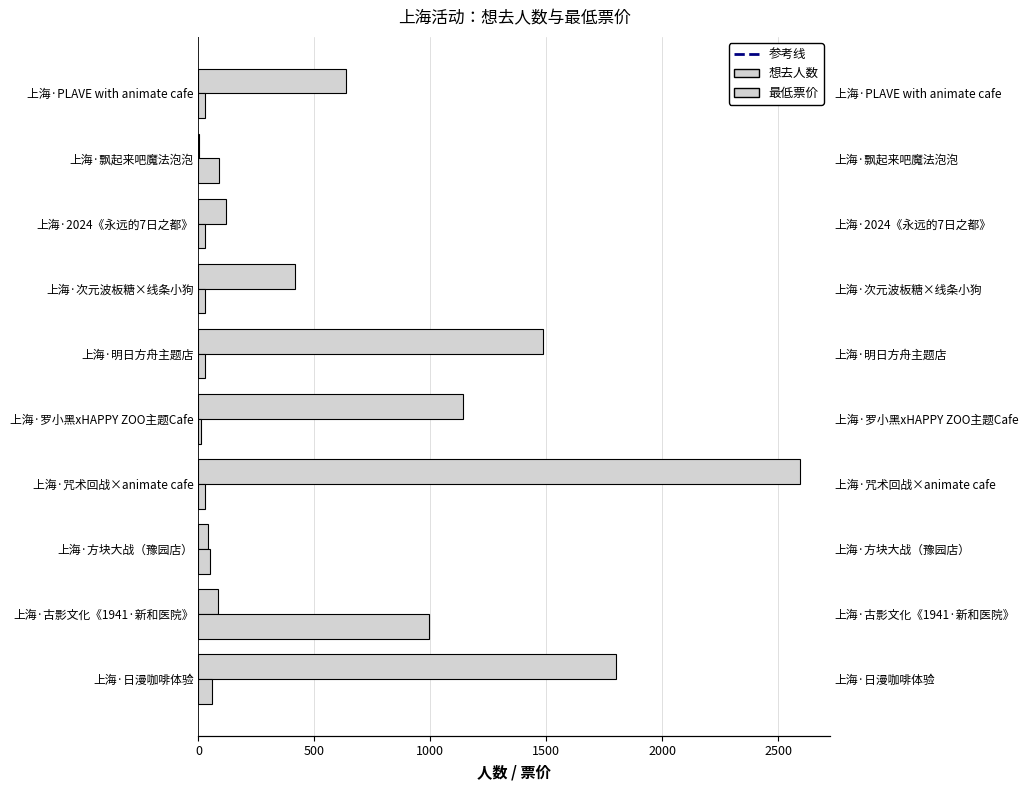

What is the minimum value for 想去人数?

4.0